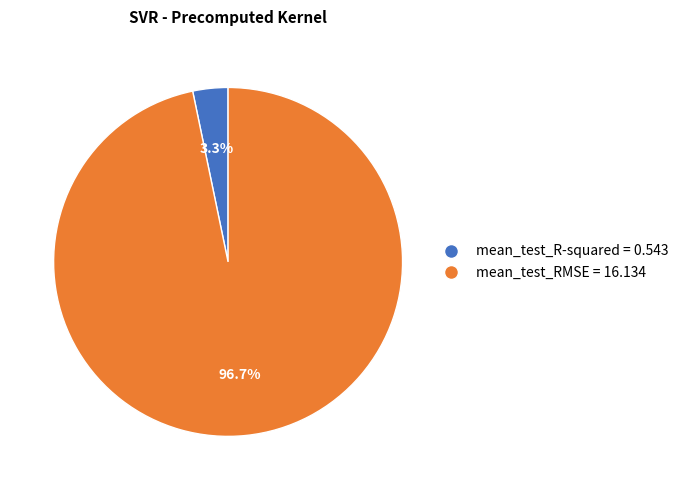

Do mean_test_R-squared and mean_test_RMSE together represent more than half of the pie?

Yes